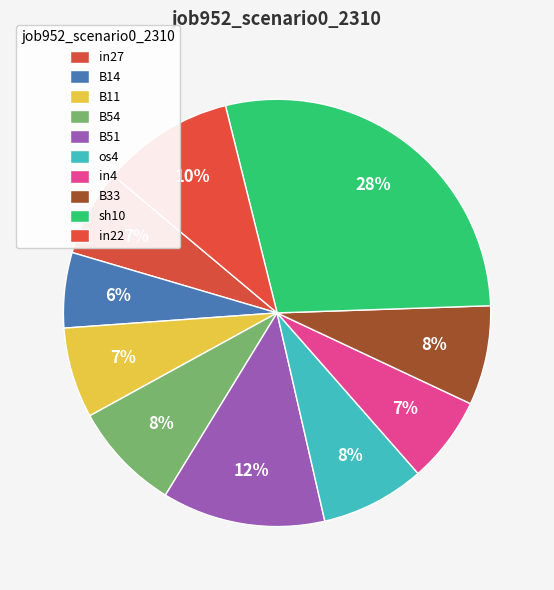

How much of the chart is everything except in4?

93.5%